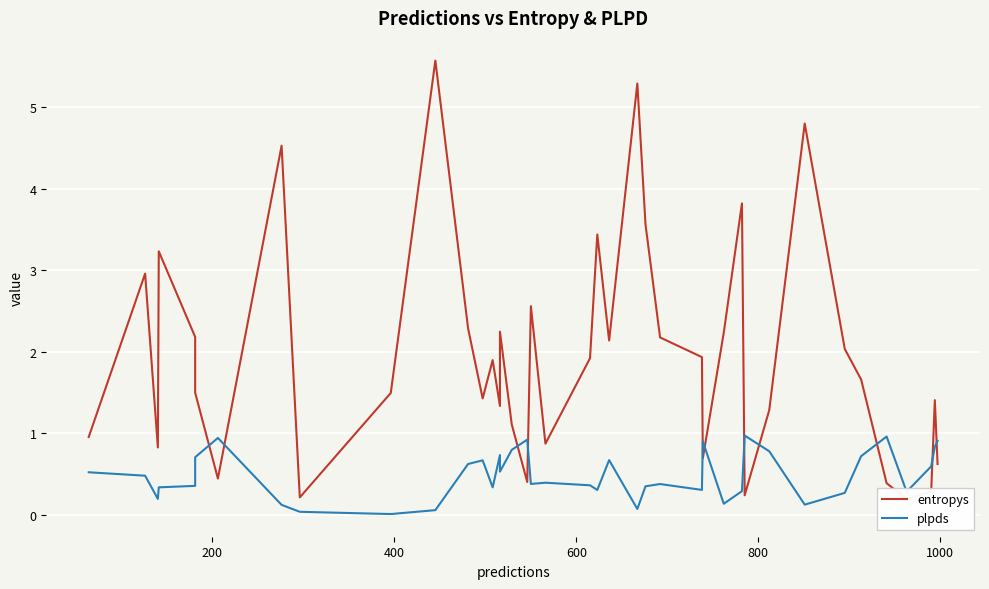

Is the value of entropys at 16 greater than the value of plpds at 16?

Yes